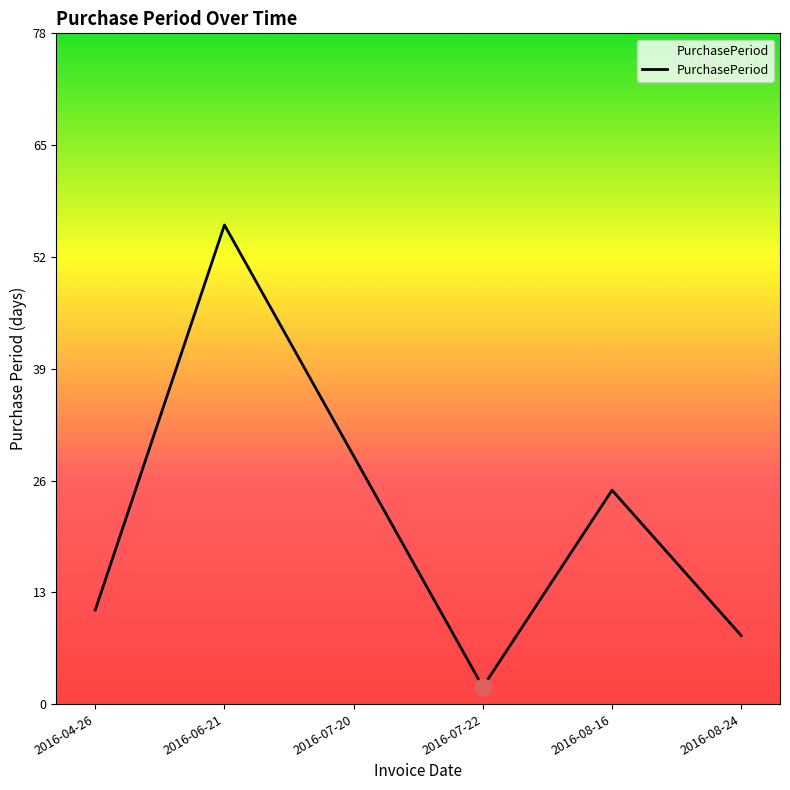

What is the difference between the values at 2016-06-21 and 2016-04-26?

45